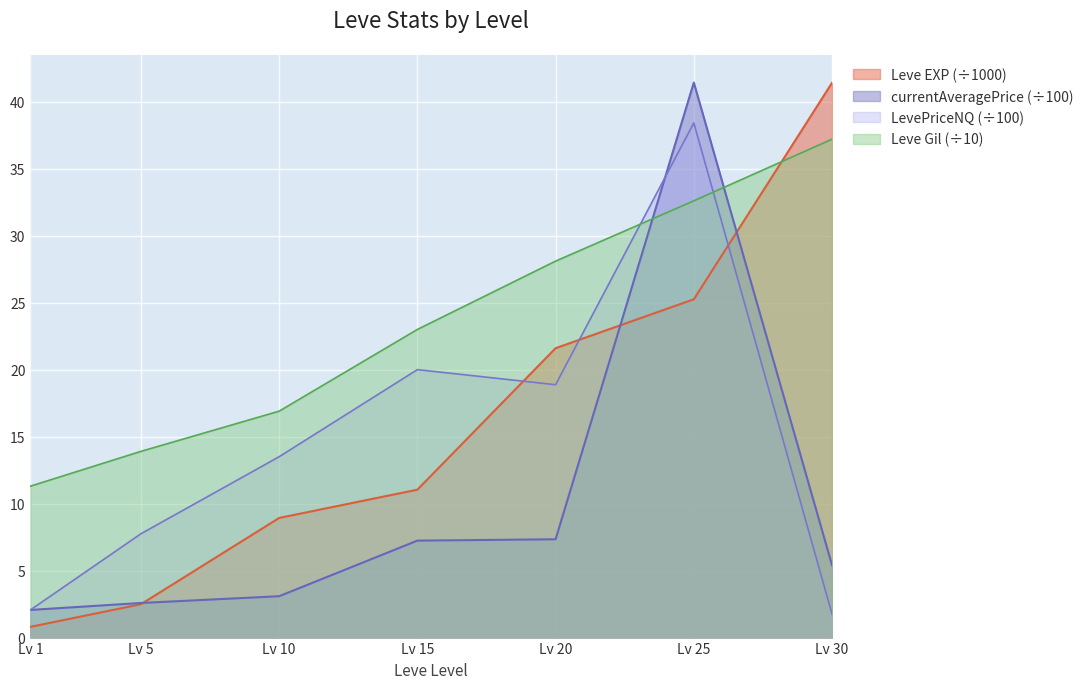

After their last crossing, which series has the higher values: Leve EXP or currentAveragePrice?

Leve EXP